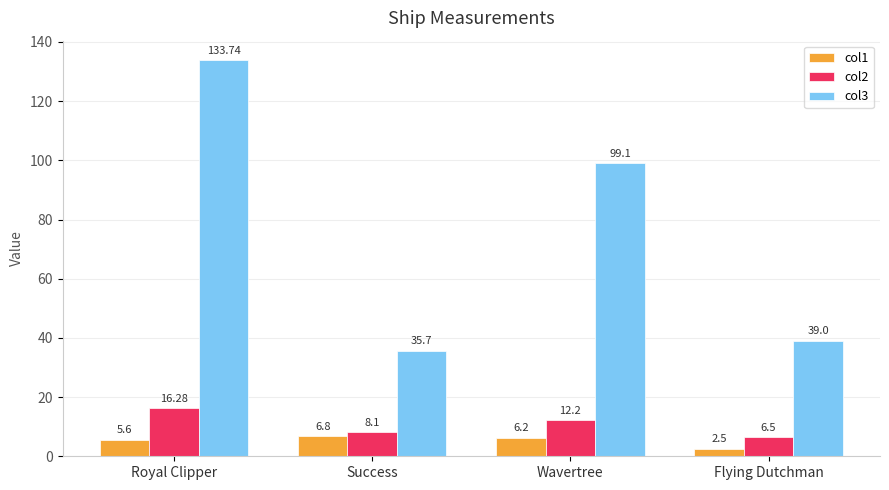

What is the sum of all col1 values?

21.1